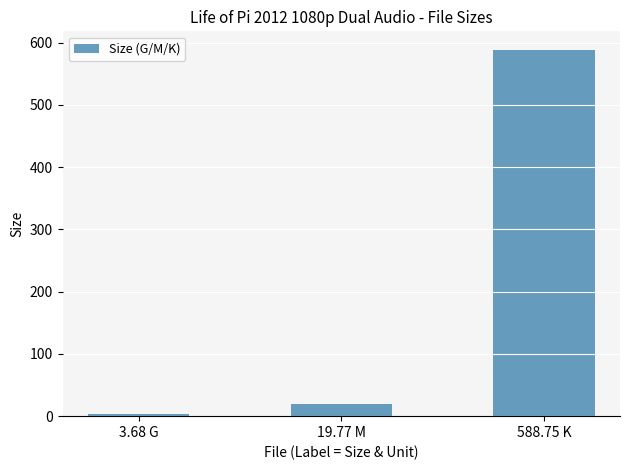

What is the sum of all values?

612.2